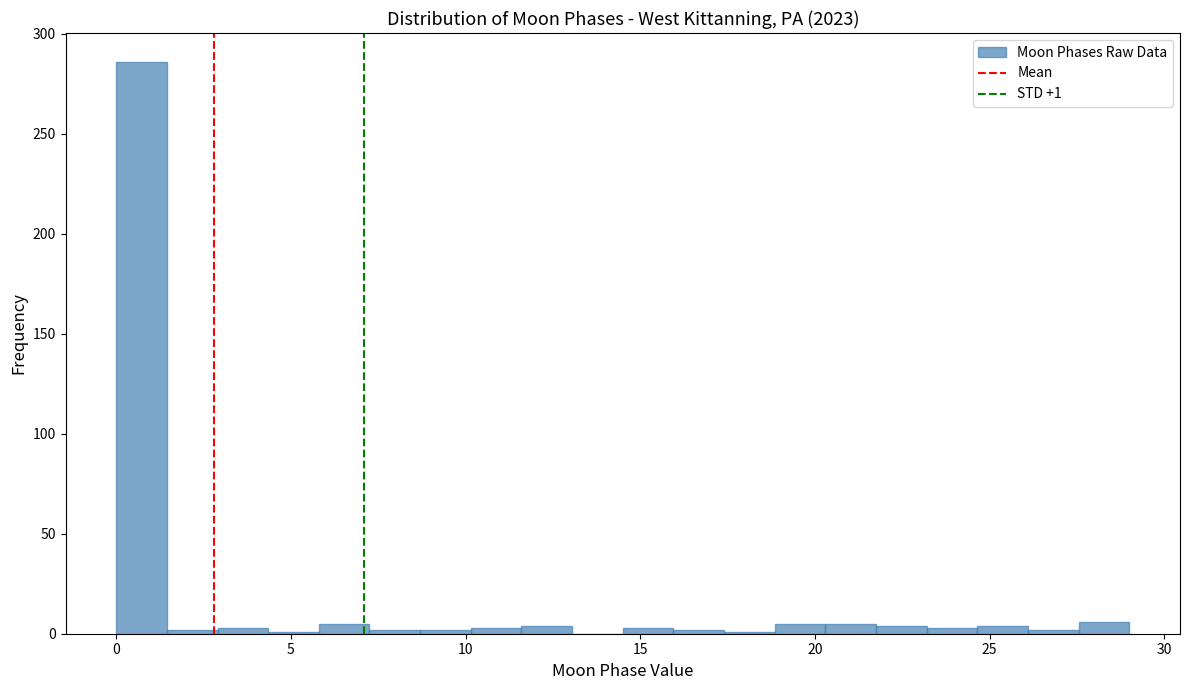

Read against the x-axis, roughly where is the centre of the tallest bar?

0.5